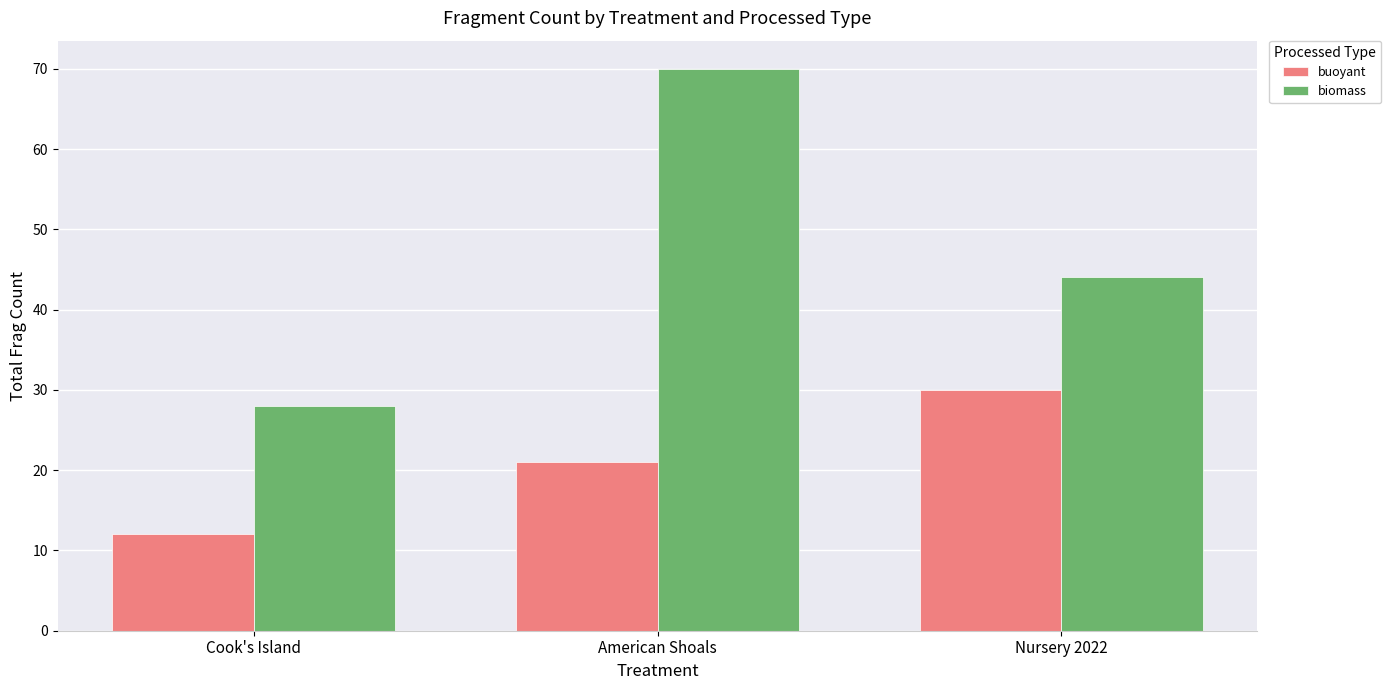

Does the chart contain stacked bars?

No